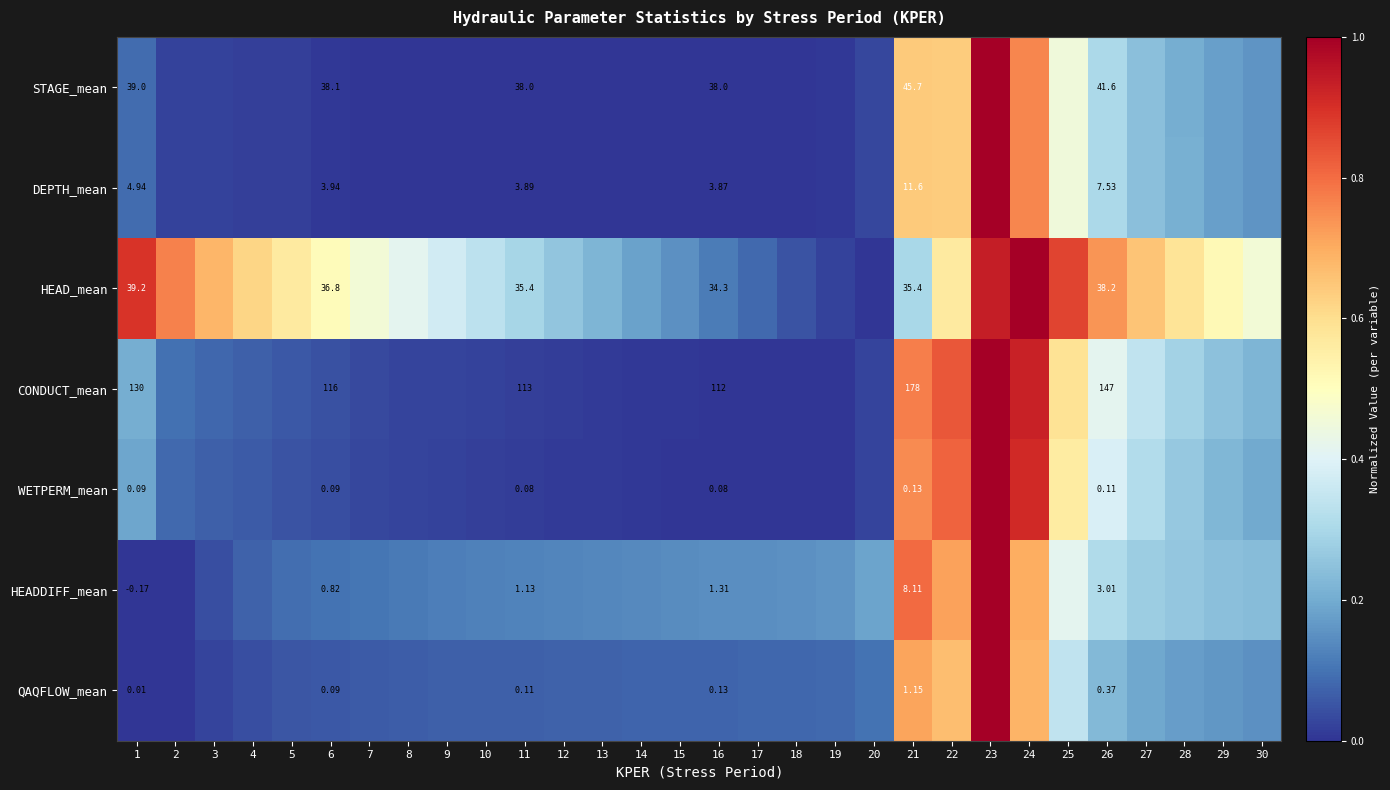

What is the sum of the WETPERM_mean values at 23 and 21?

1.8